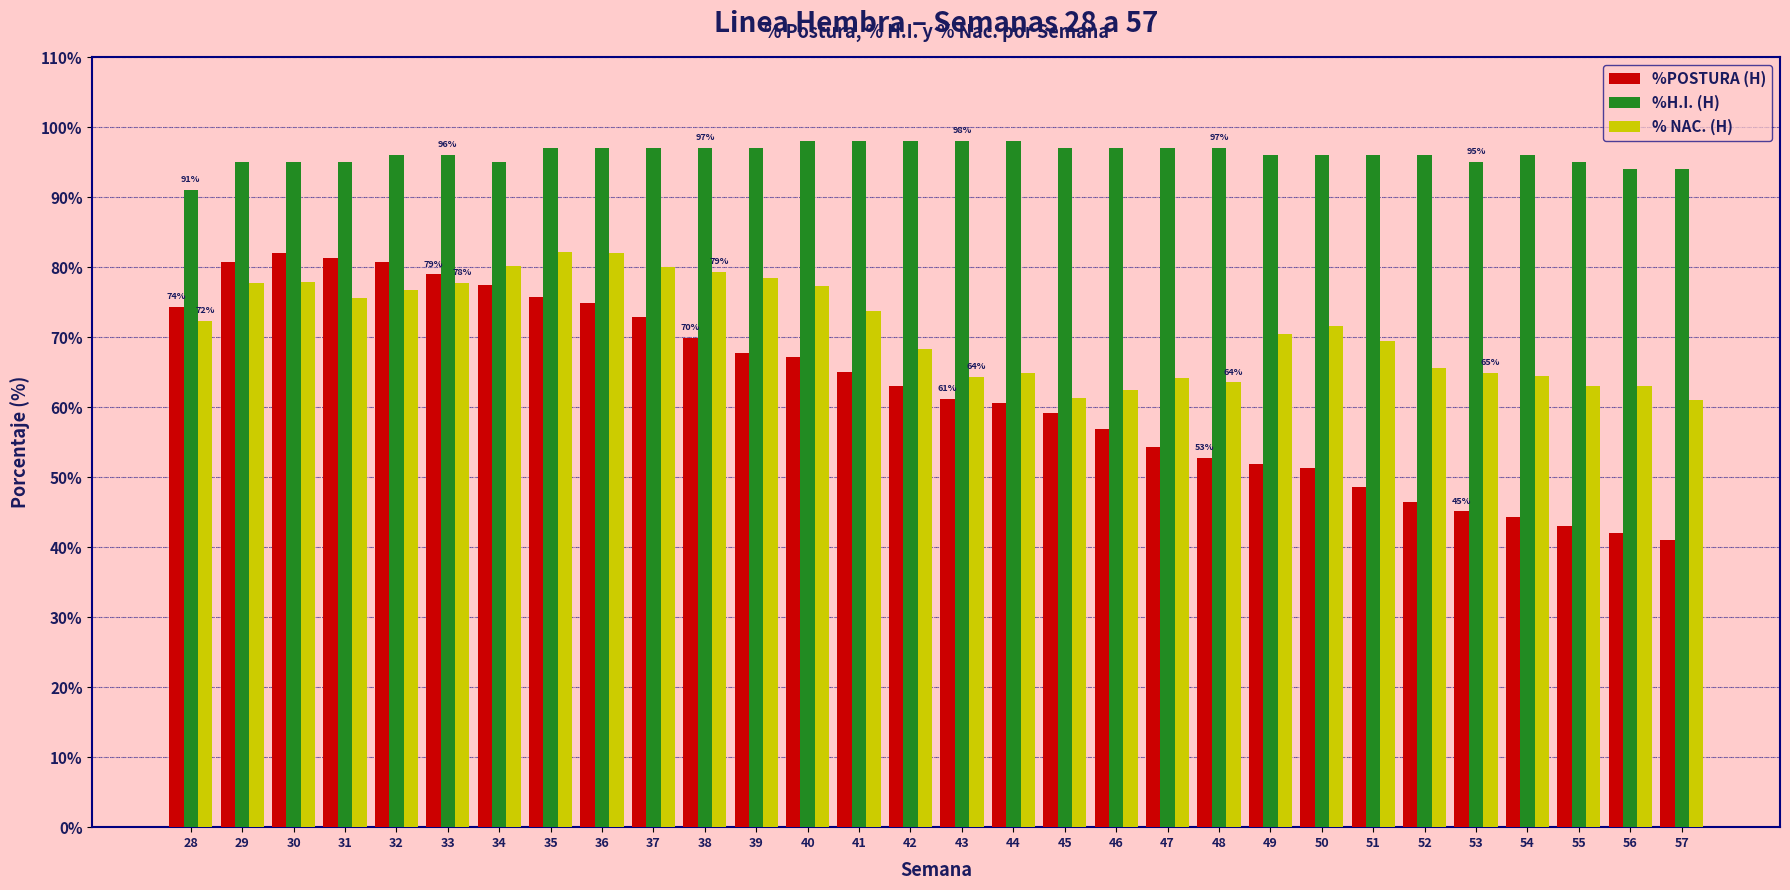

What is the total value across all series at 29?

253.5